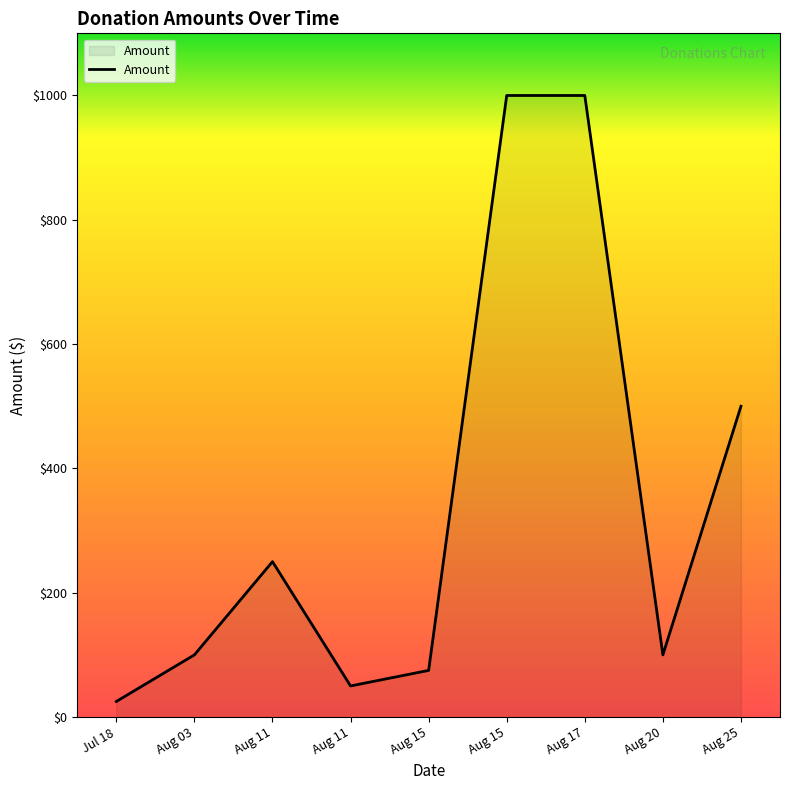

Does the chart display data point markers on the line(s)?

No